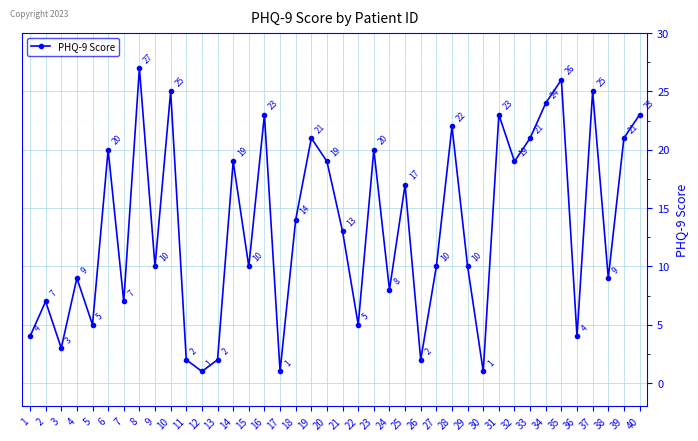

Which has a higher value, 24 or 2?

24